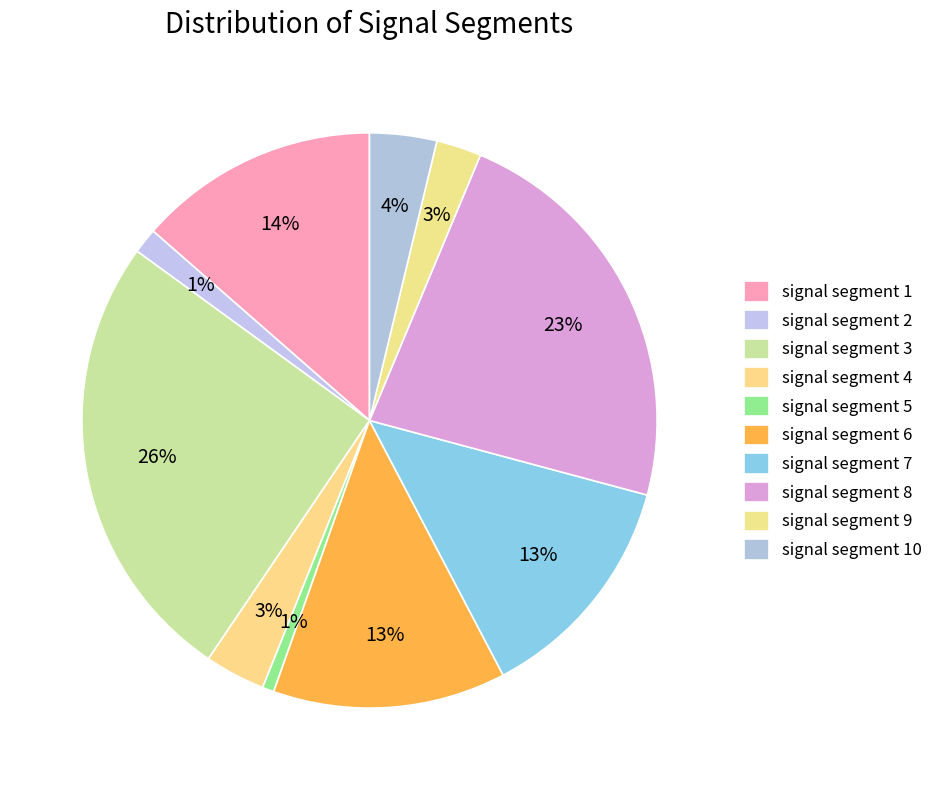

To the nearest percent, what is the difference between the signal segment 1 and signal segment 5 slice percentages?

13%